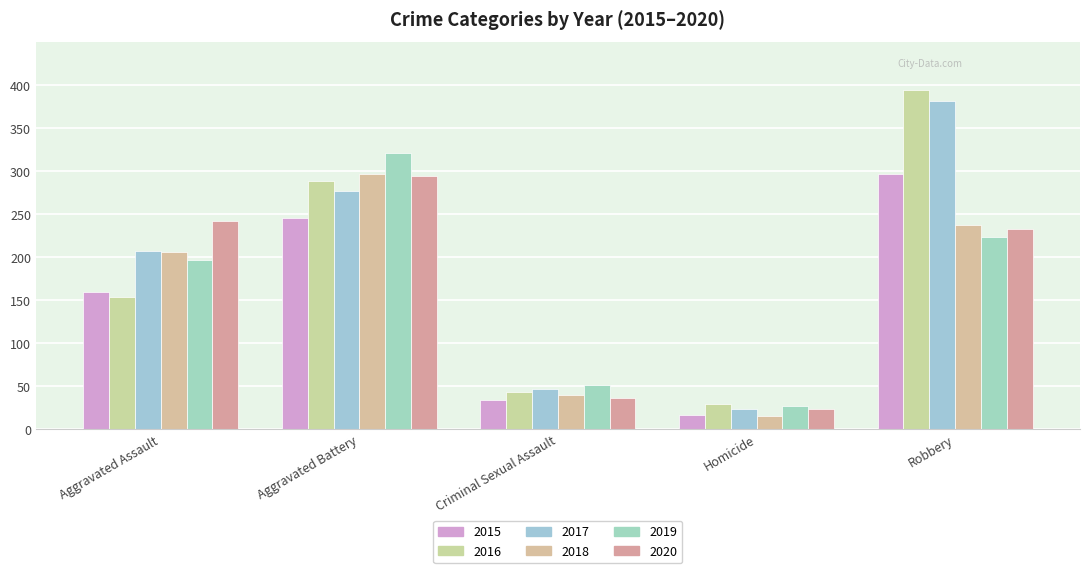

What is the sum of all 2016 values?

908